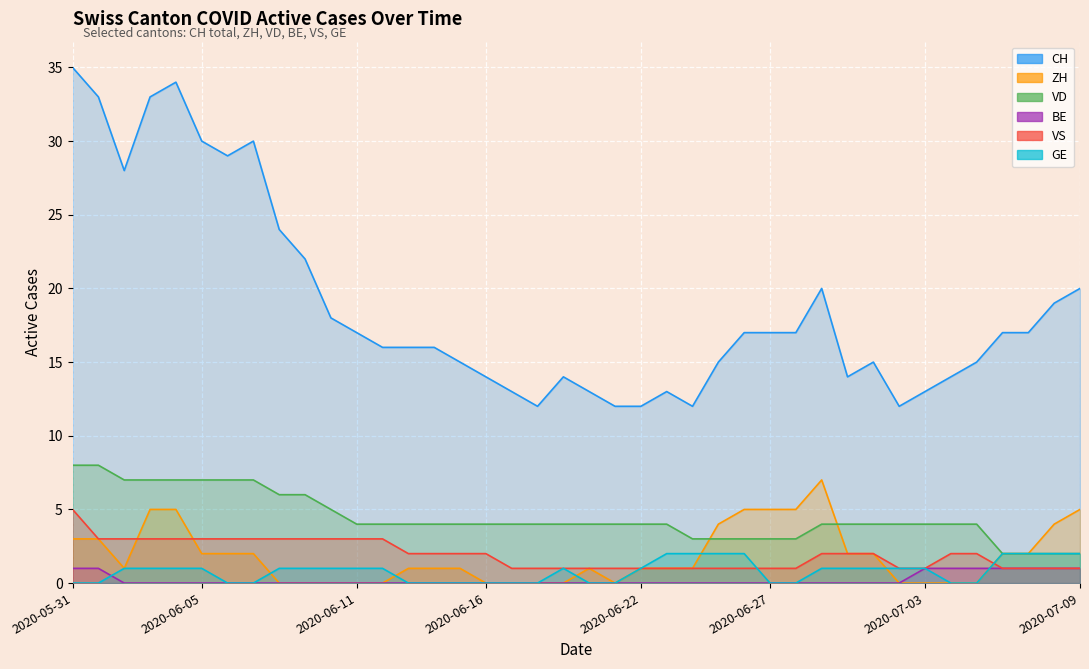

True or false: VD has more than 1 interior local peaks.

False